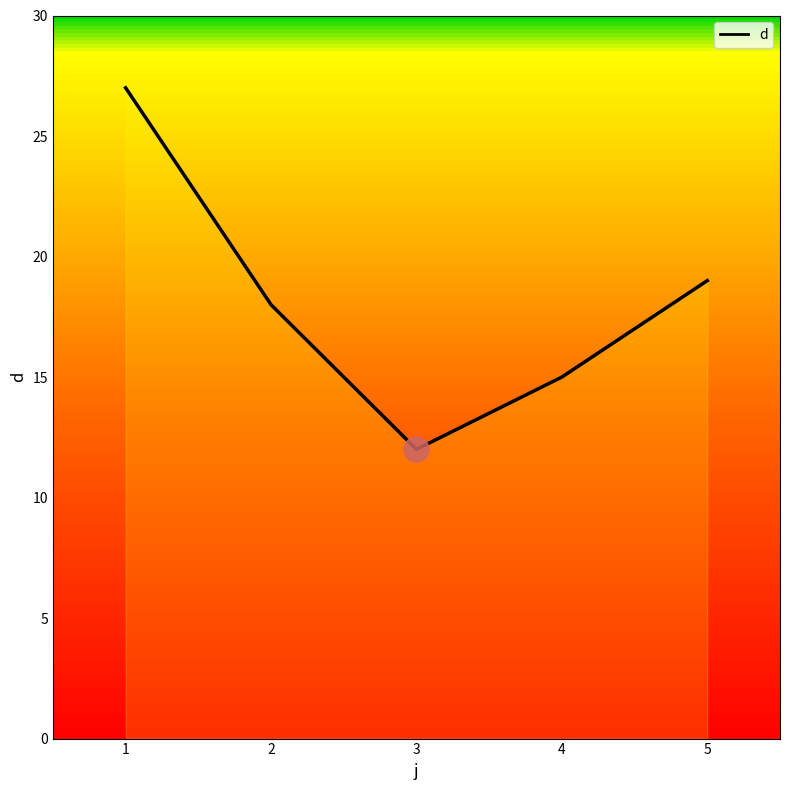

Where is the first local minimum?

3